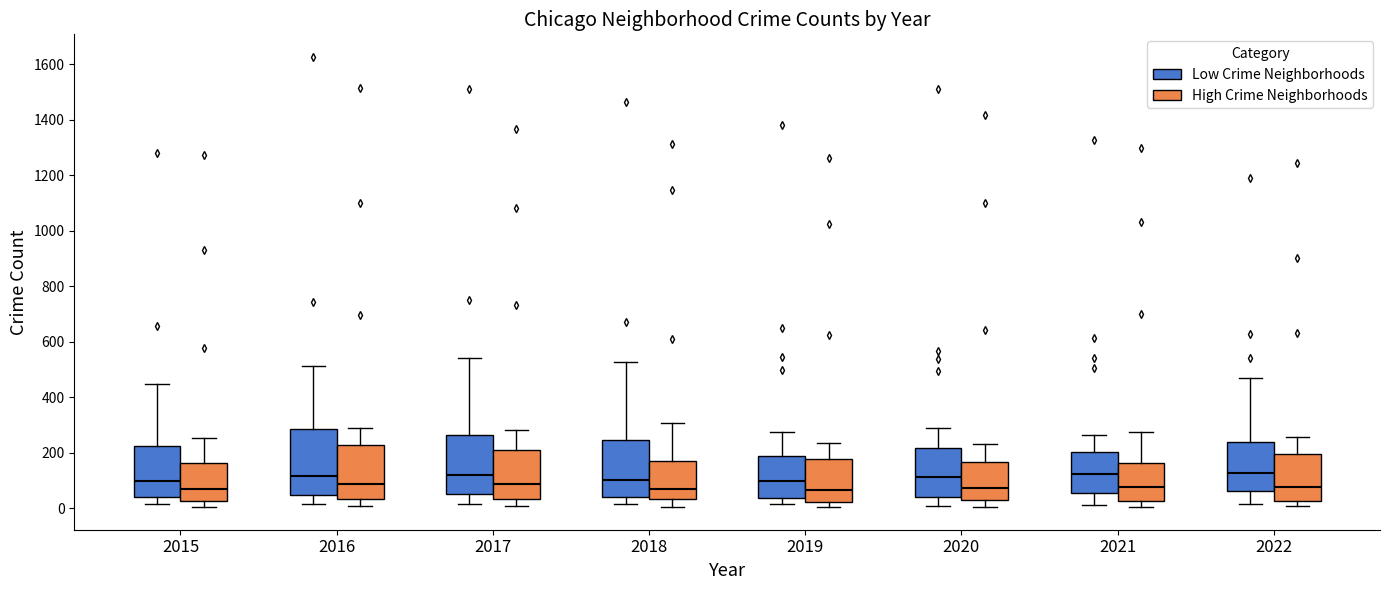

Comparing the boxes themselves (not the whiskers), which one is the tallest?

2016 (Low Crime Neighborhoods)